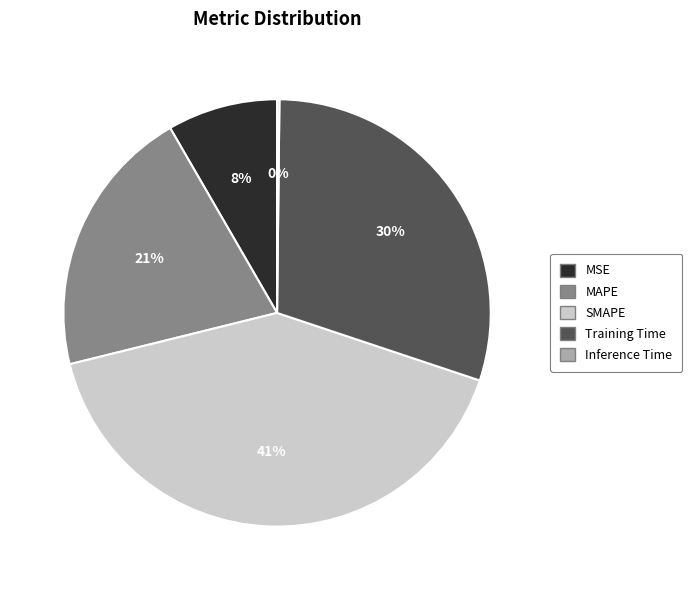

Is SMAPE the majority of the pie?

No